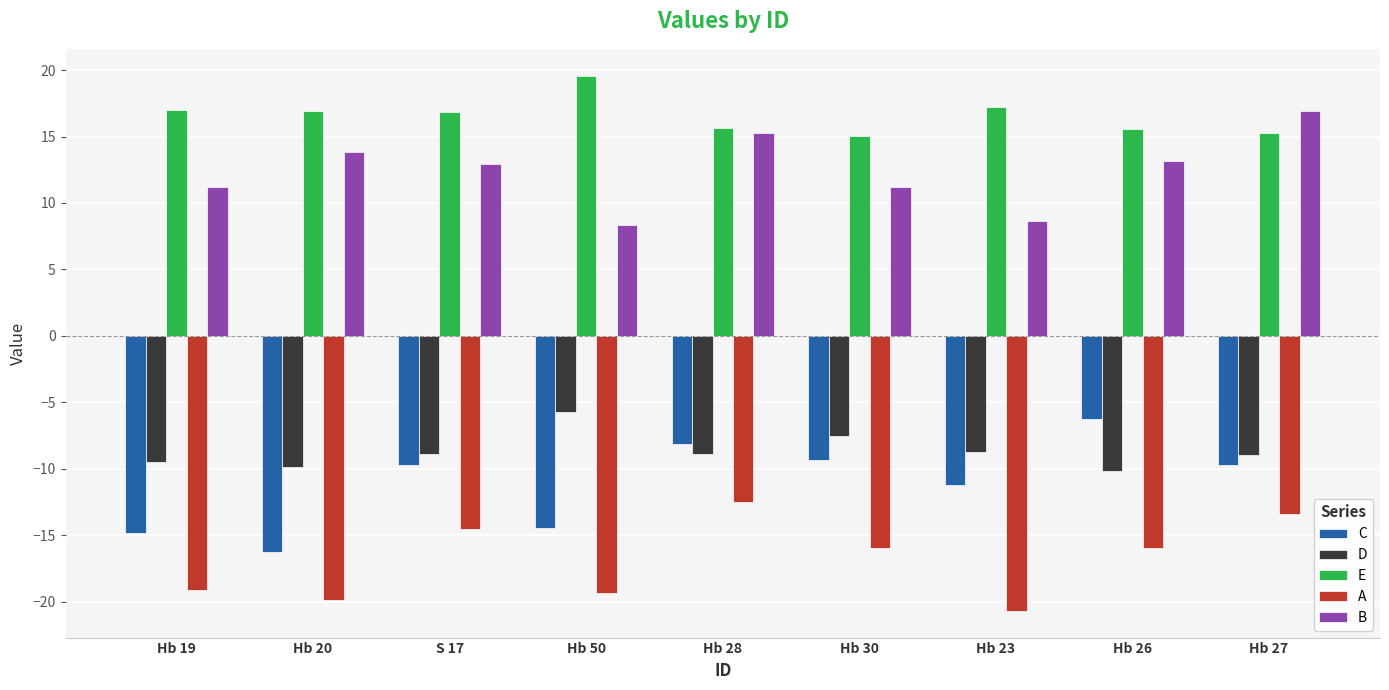

At how many categories does at least one series exceed 4?

9